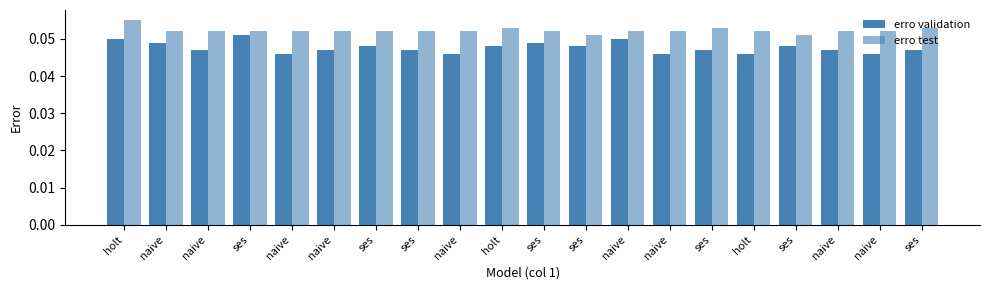

At how many categories does at least one series exceed 0?

20